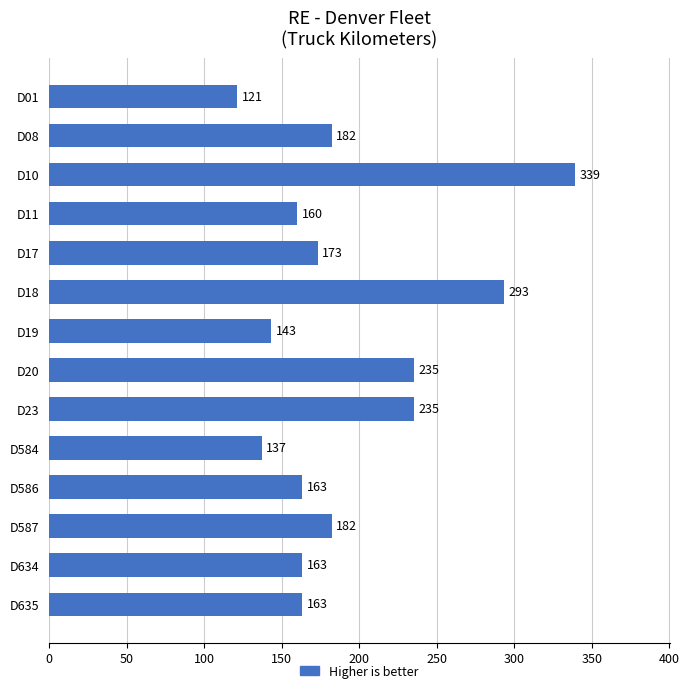

Does the chart contain stacked bars?

No